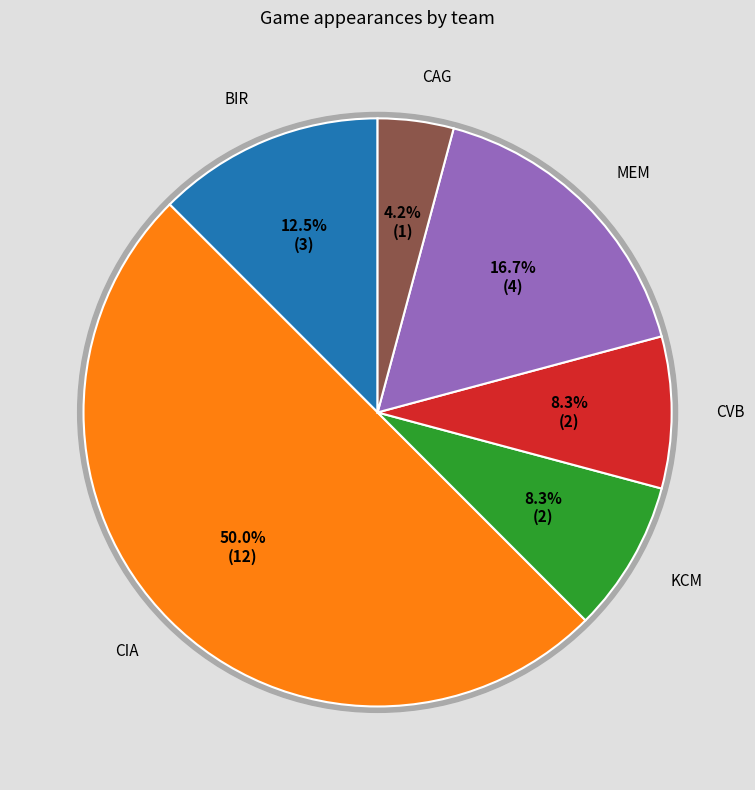

Which has a higher value, BIR or MEM?

MEM